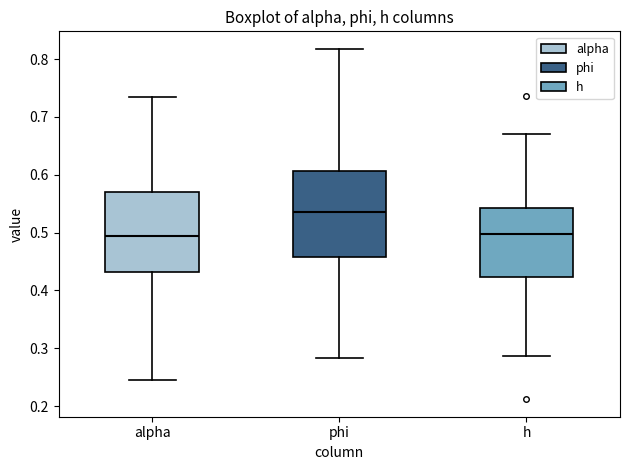

Reading left to right, transcribe this box plot: for each box, give where its median line is, the range the box spans, and where its two whiskers end, as read against the y-axis. The values are not printed on the chart, so give them approximately, as read against the axis.

alpha: median 0.49, box 0.43 to 0.57, whiskers 0.25 to 0.73
phi: median 0.53, box 0.46 to 0.61, whiskers 0.28 to 0.82
h: median 0.50, box 0.42 to 0.54, whiskers 0.29 to 0.67